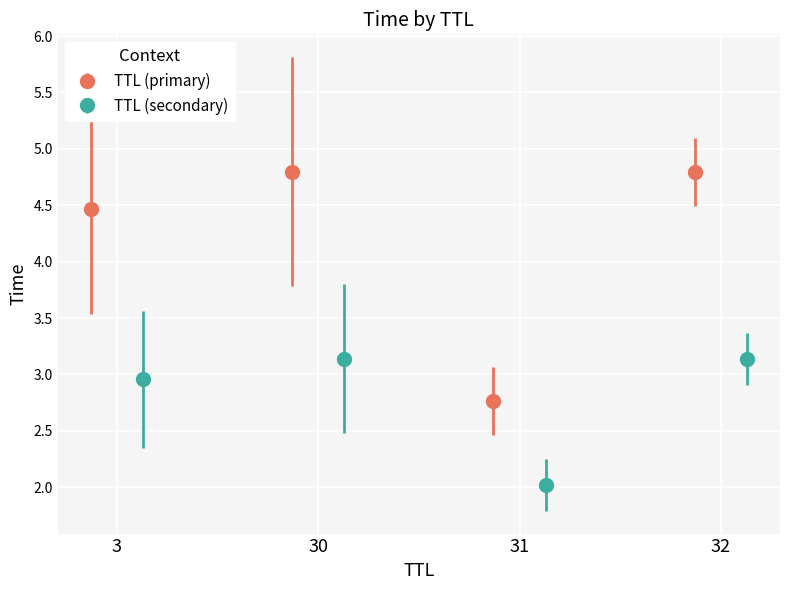

What is the minimum value for TTL (primary)?

2.8